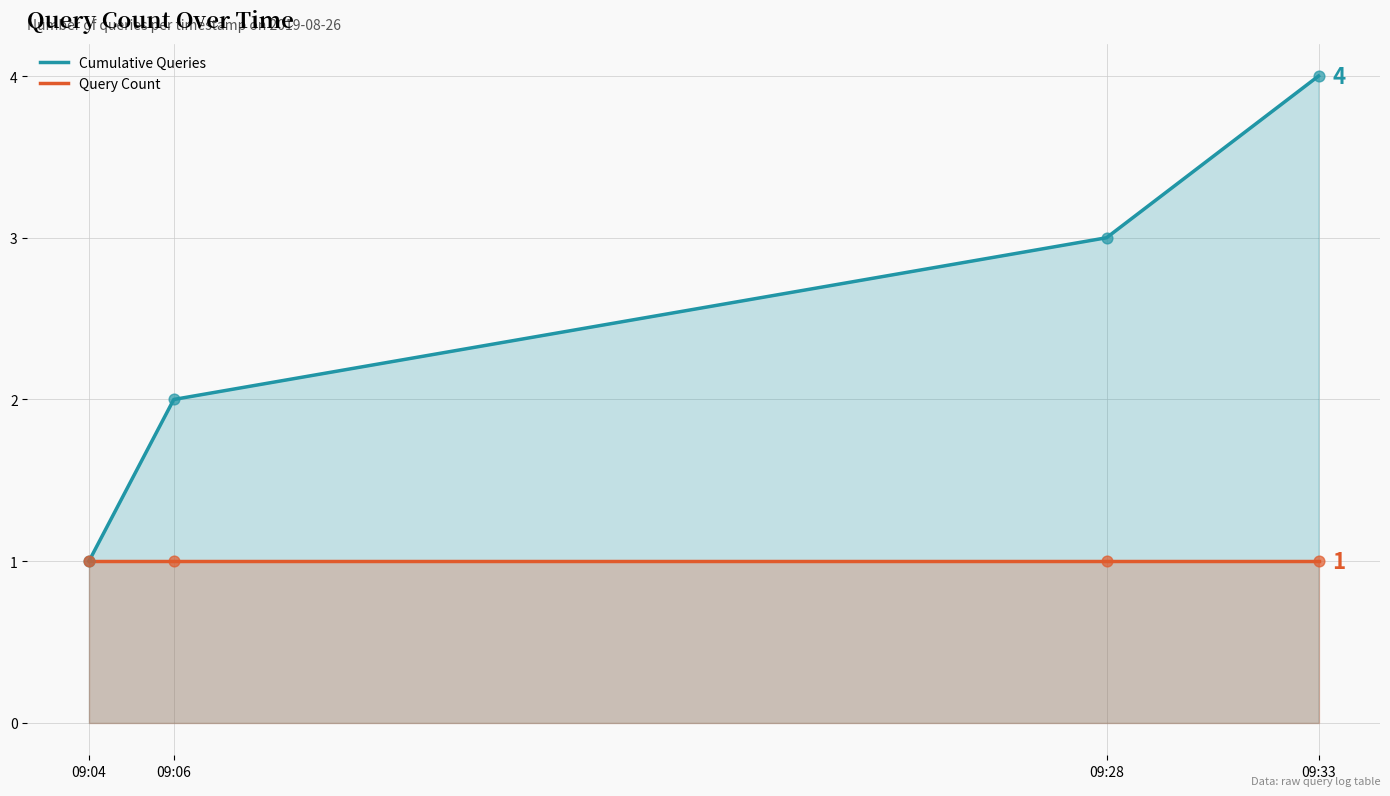

Which series has the largest total across all categories?

Cumulative Queries